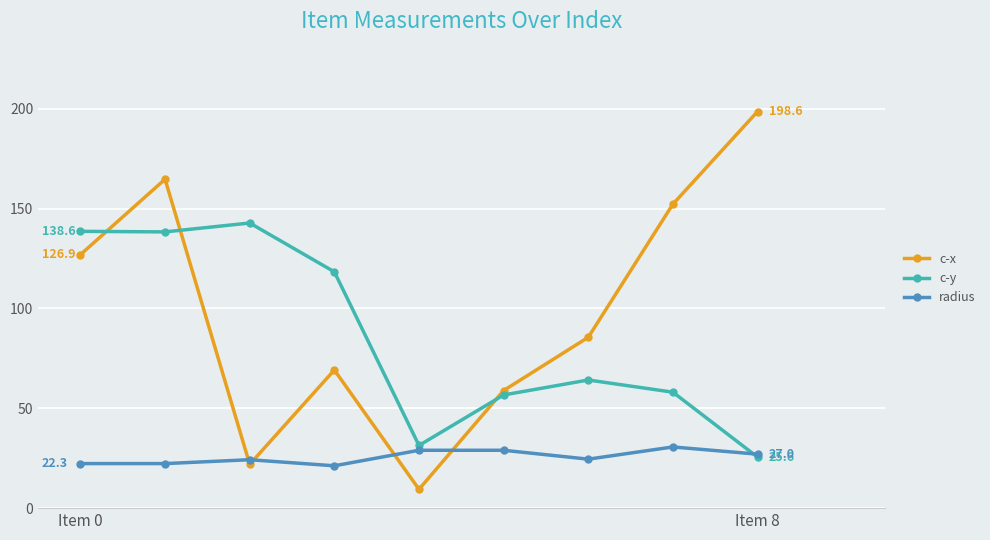

How many interior local valleys does the c-x series have?

2